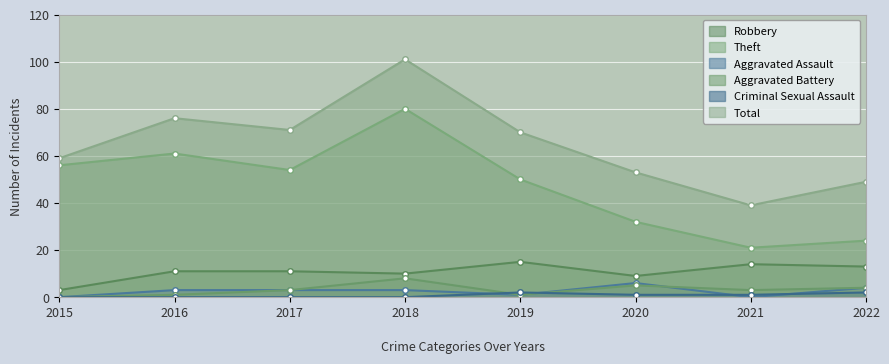

What is the value of the Robbery point at the 4th from the left?

10